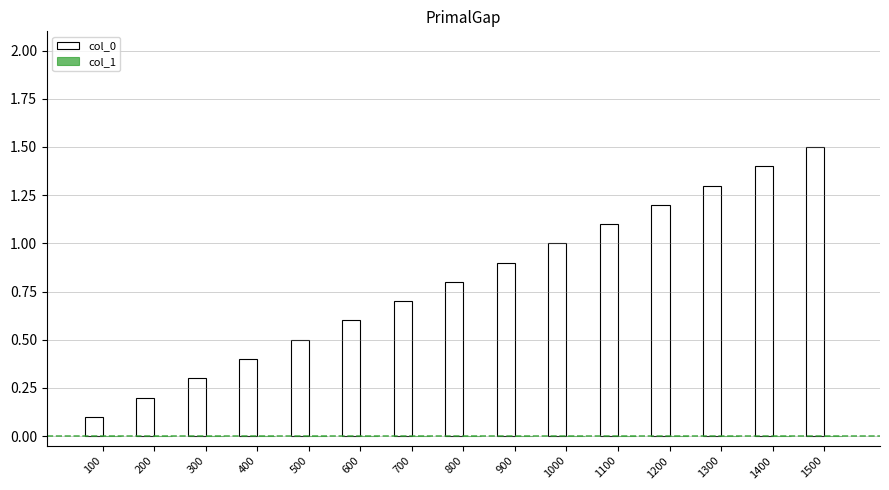

Between 1500 and 1000, which is larger?

1500